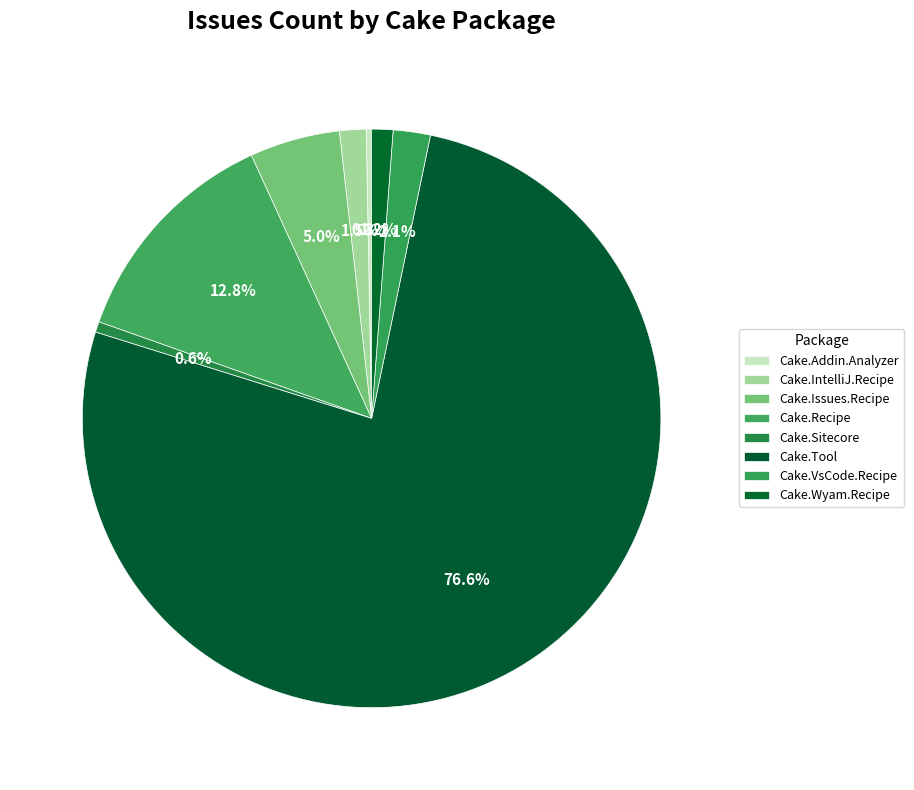

Is it true that Cake.IntelliJ.Recipe is 1% of the pie?

True